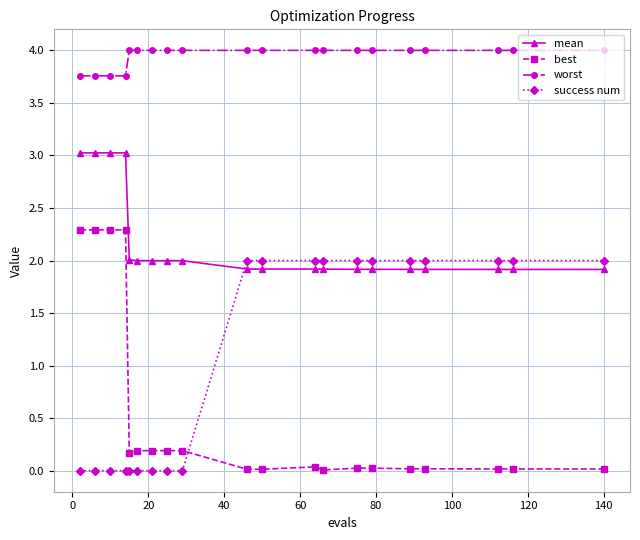

Which series has the largest range (max minus min)?

best